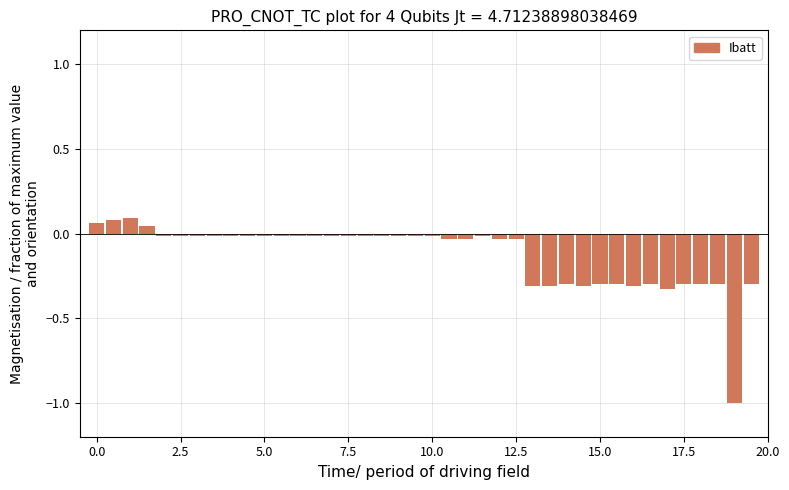

What is the difference between the maximum and second lowest values?

0.4